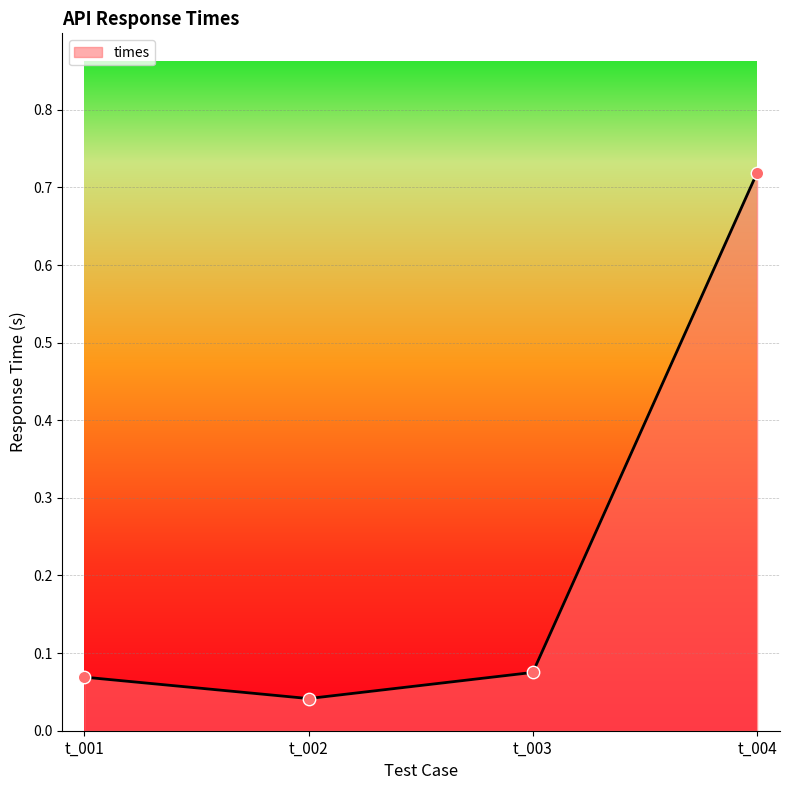

Between t_003 and t_004, which is larger?

t_004